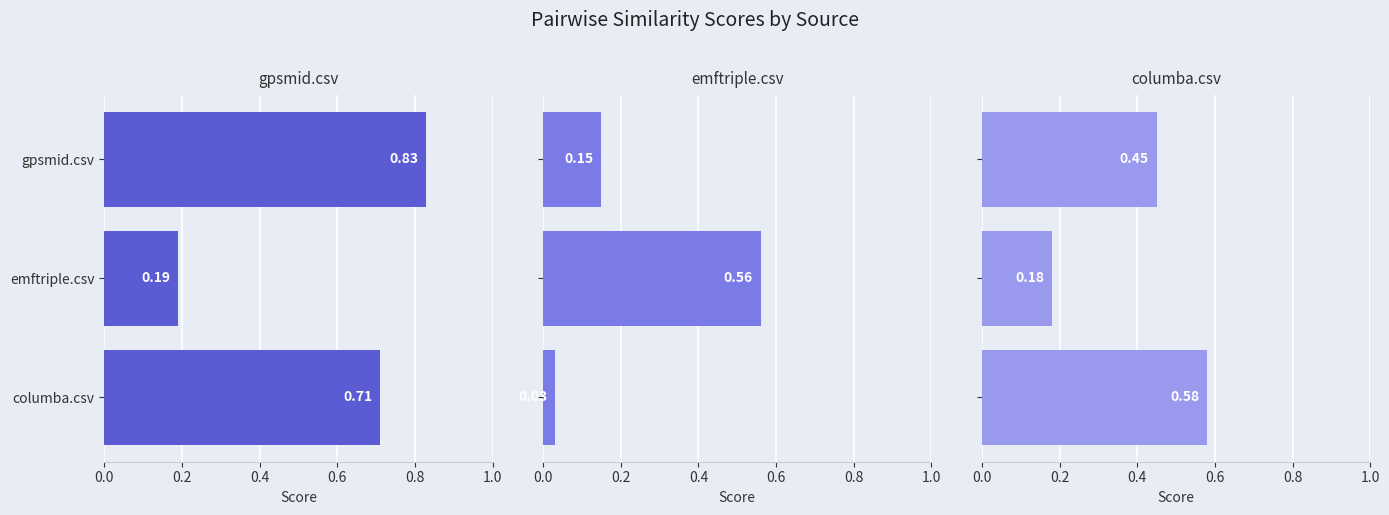

Reading left to right, what are all the values shown in this chart?

gpsmid.csv: 0.7	0.2	0.8
emftriple.csv: 0.0	0.6	0.1
columba.csv: 0.6	0.2	0.5